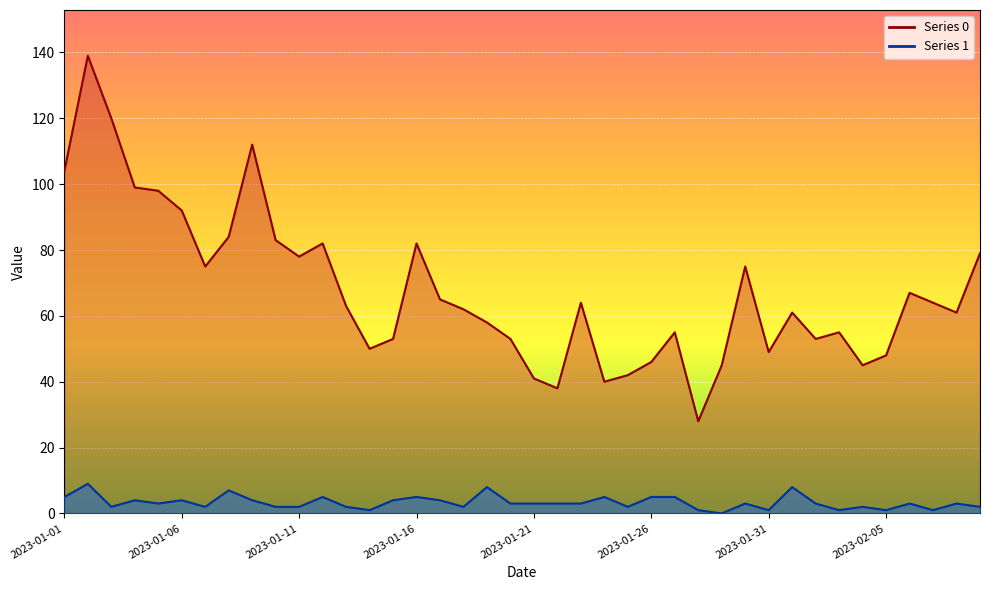

Is it true that Series 0 equals 15 at 2023-01-14?

False